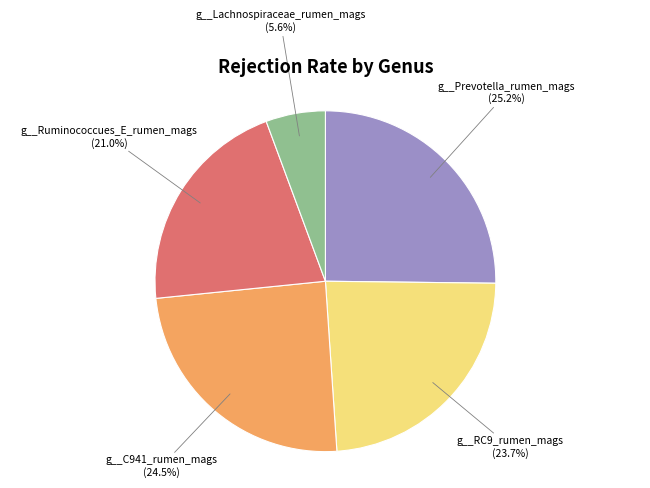

Is there any slice that represents more than half of the pie?

No